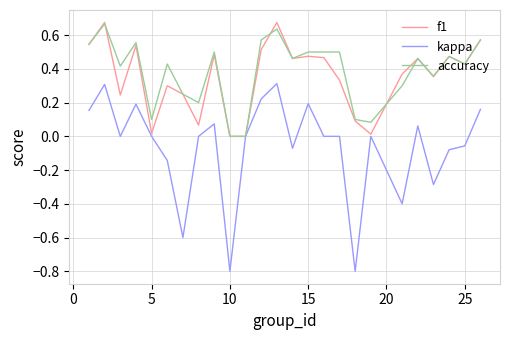

Which series has the widest spread of values?

kappa